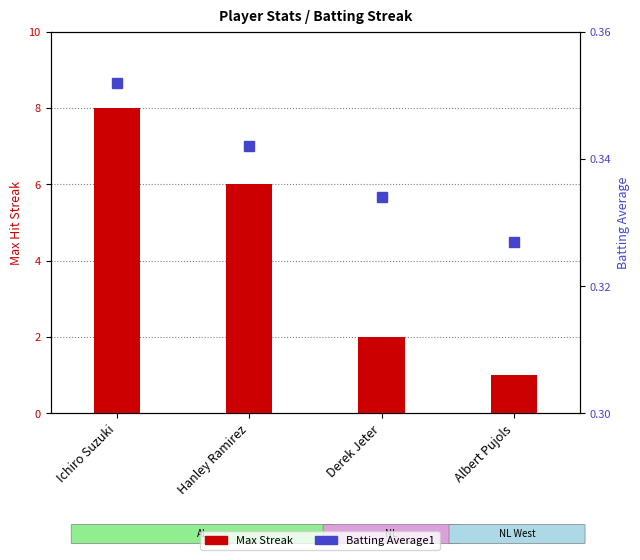

Reading left to right, what are all the values shown in this chart?

Max Streak: 8.0	6.0	2.0	1.0
Batting Average1: 0.4	0.3	0.3	0.3